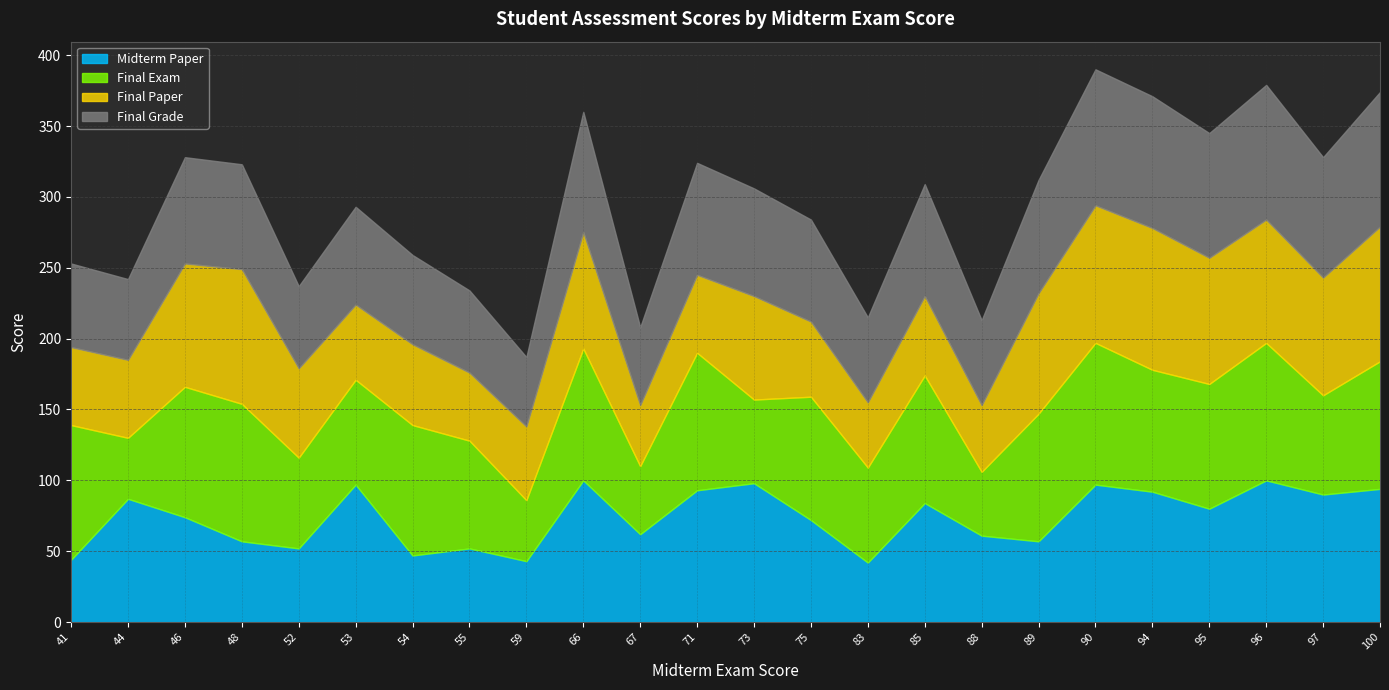

At how many categories does at least one series exceed 59?

23